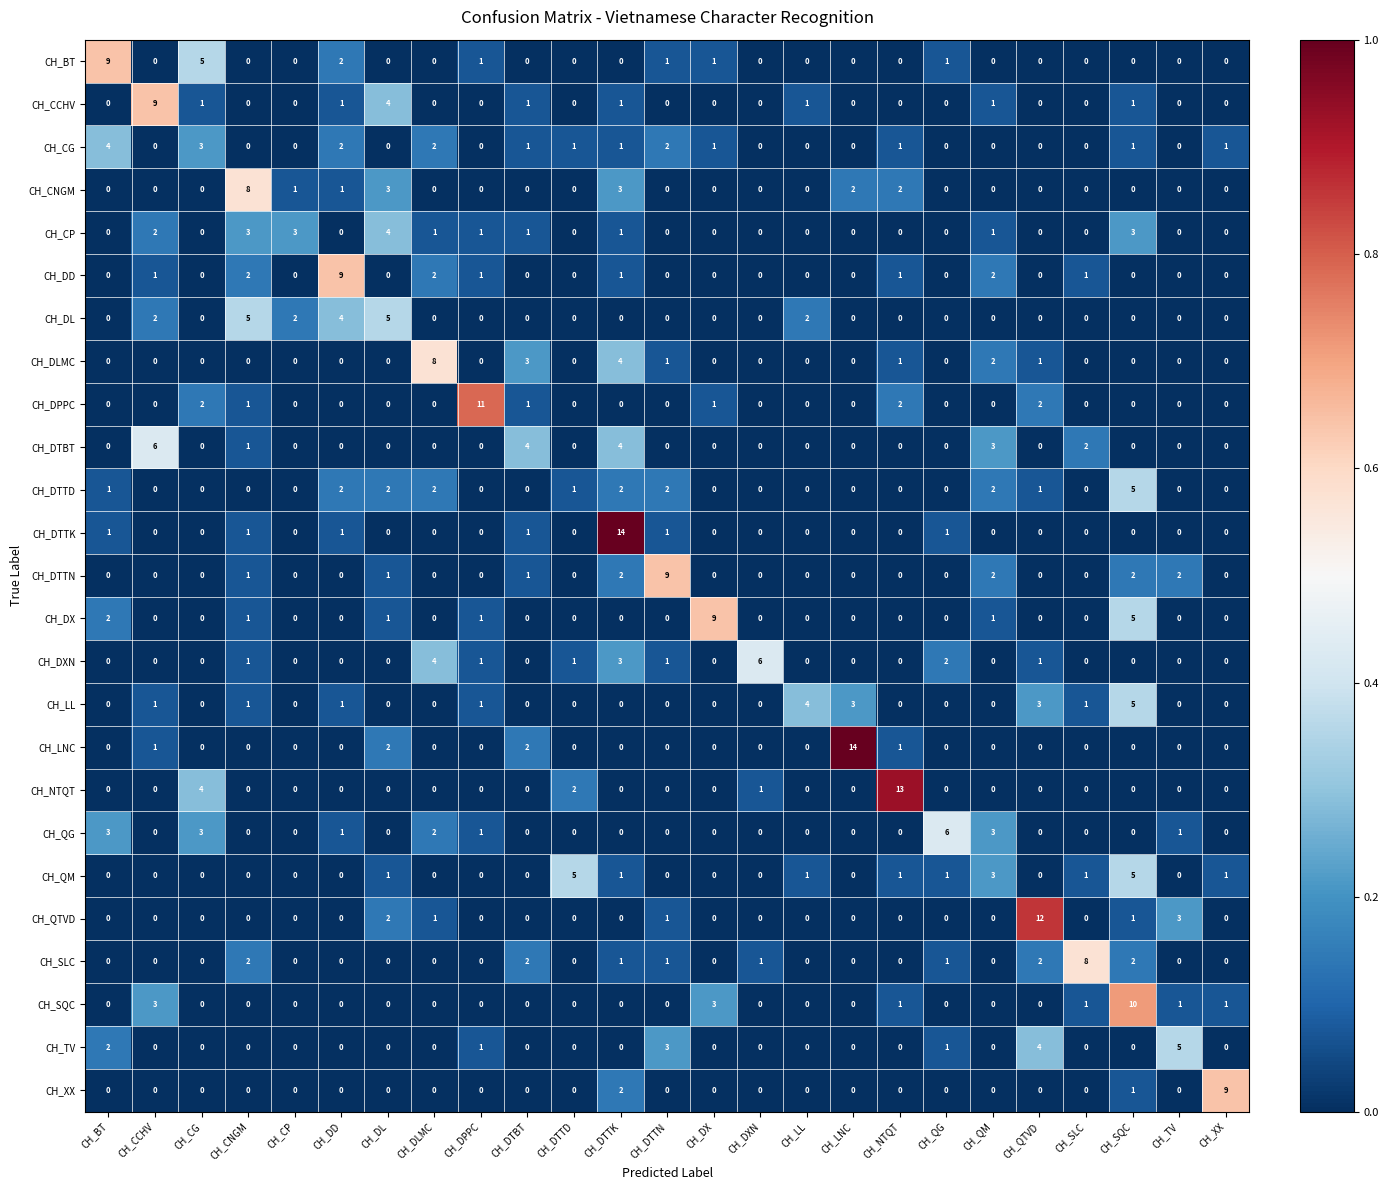

What is the greatest value displayed?

14